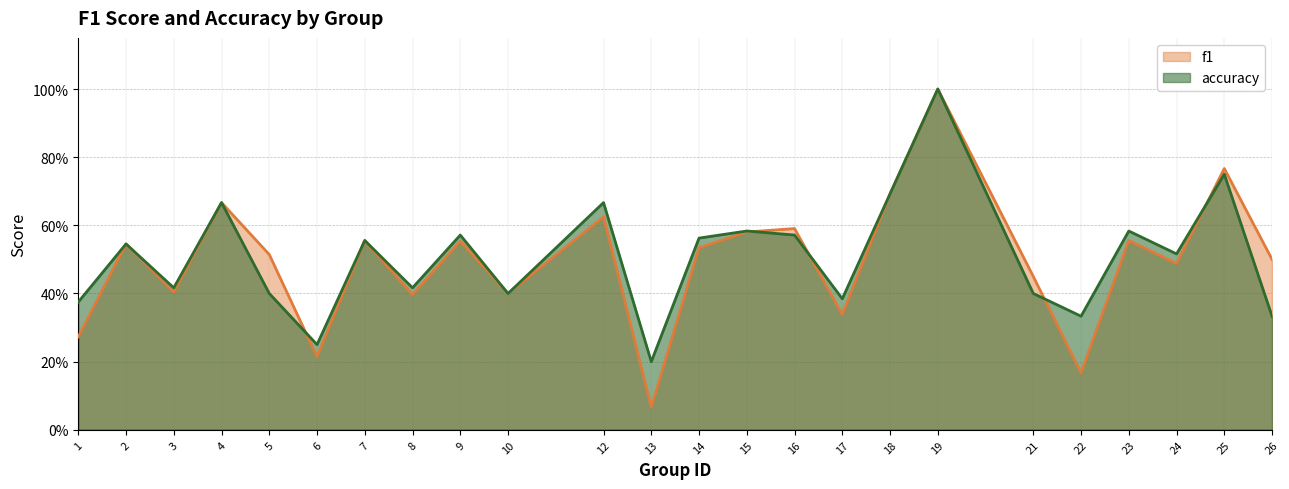

True or false: accuracy and f1 cross at least once.

True